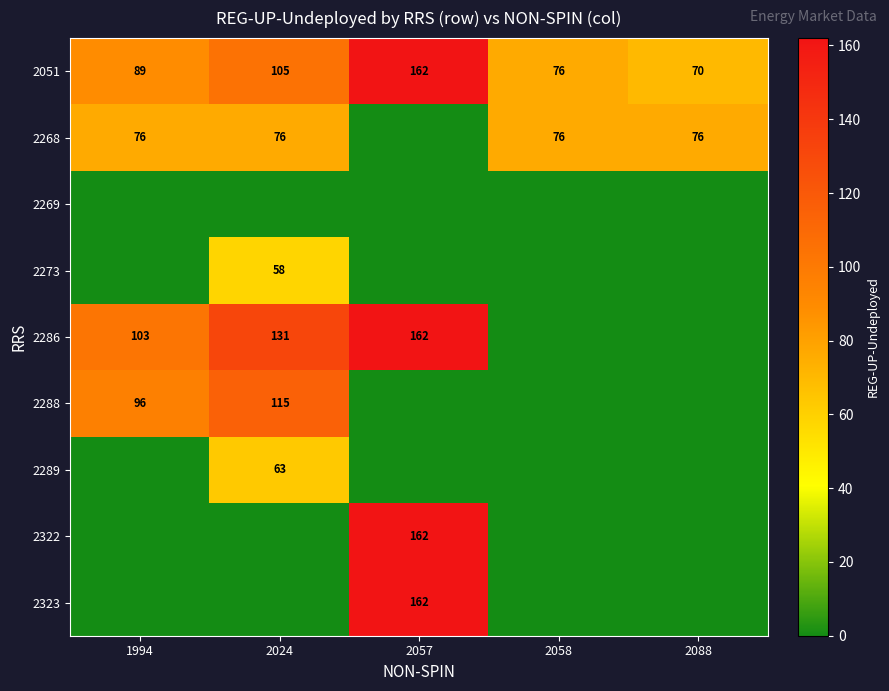

The 2288 series shows 96 at 1994. True or false?

True